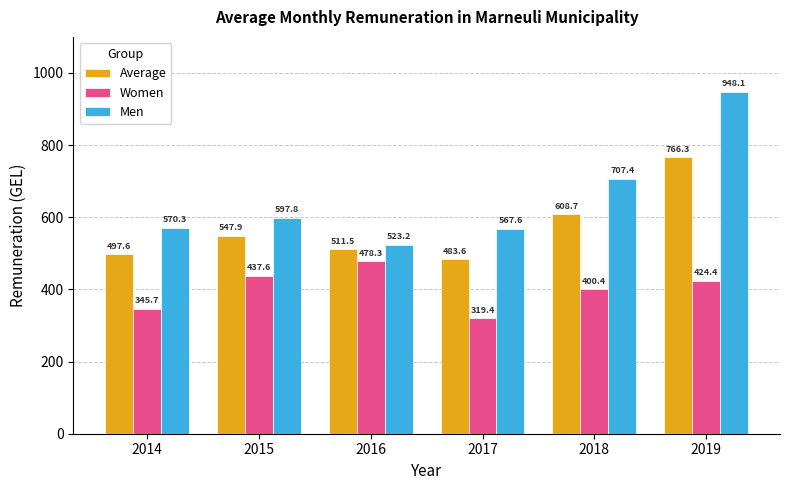

Reading left to right, transcribe all the data shown in this chart.

Average: 497.6	547.9	511.5	483.6	608.7	766.3
Women: 345.7	437.6	478.3	319.4	400.4	424.4
Men: 570.3	597.8	523.2	567.6	707.4	948.1